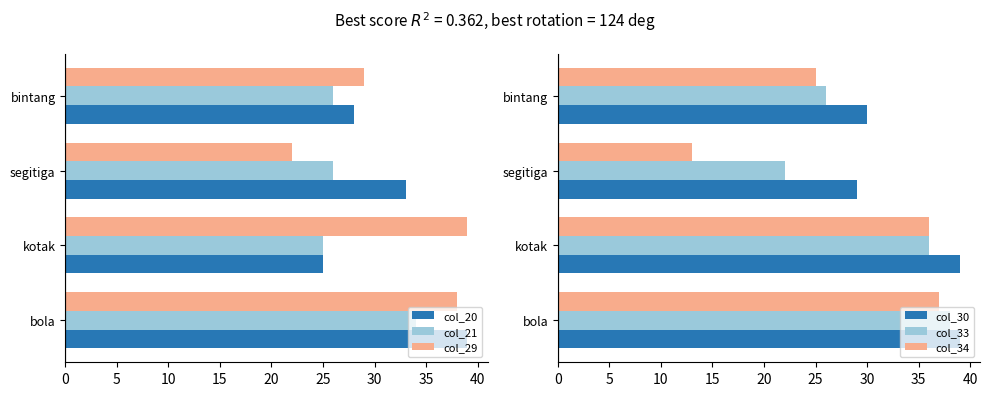

Is the value of col_21 at bintang greater than the value of col_20 at bintang?

No